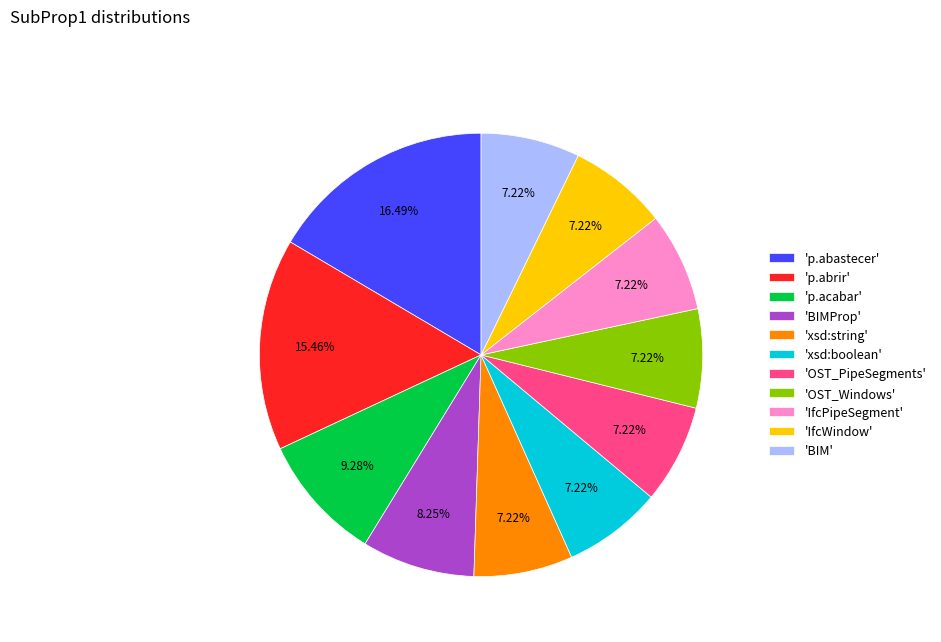

Do 'BIMProp' and 'BIM' together represent more than half of the pie?

No